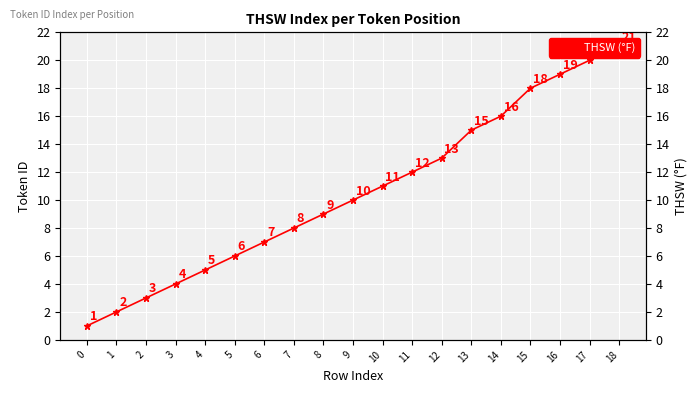

List the labels in order of value, smallest first.

0, 1, 2, 3, 4, 5, 6, 7, 8, 9, 10, 11, 12, 13, 14, 15, 16, 17, 18